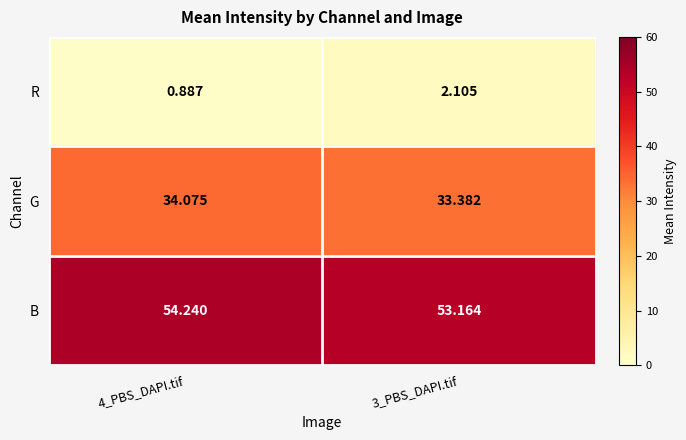

Which series has the widest spread of values?

R